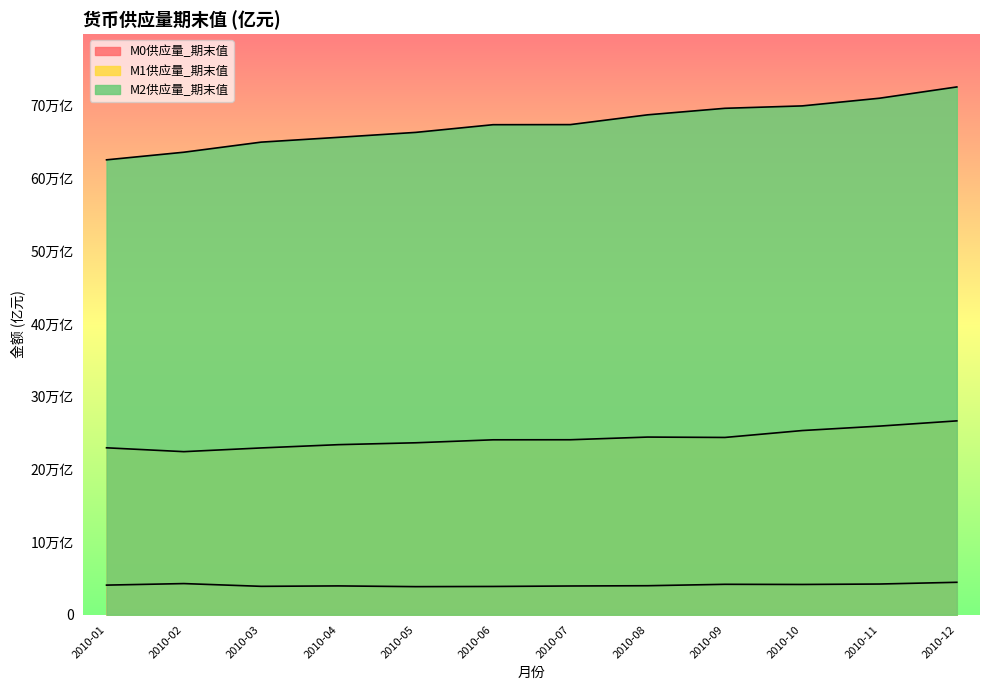

What is the value of the M1供应量_期末值 point at the 8th from the left?

244340.6